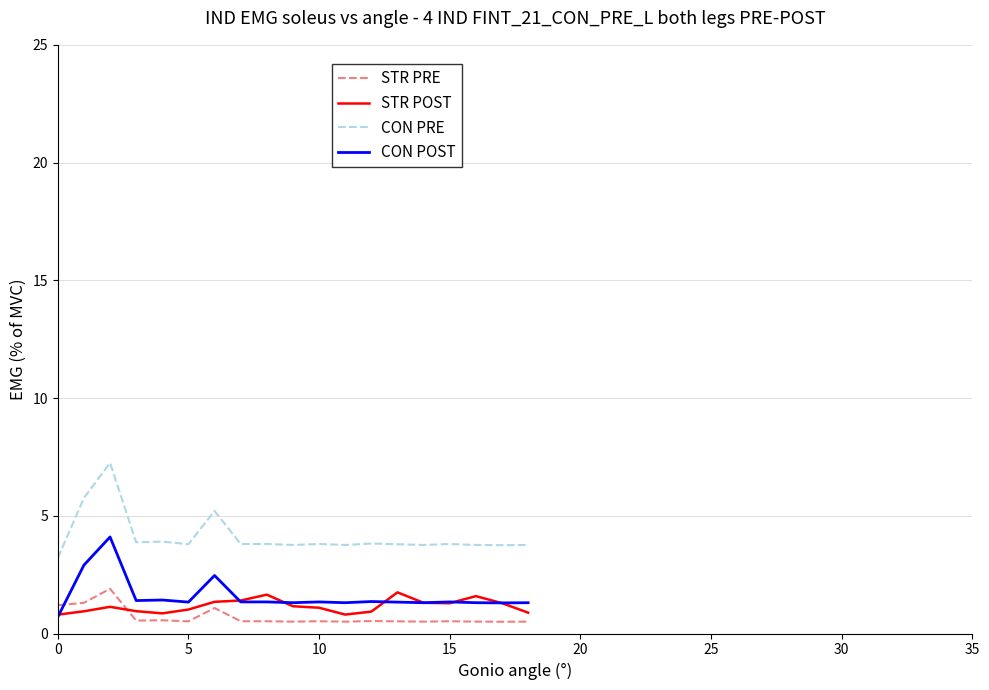

What are all the series names shown in the legend?

STR PRE, STR POST, CON PRE, CON POST